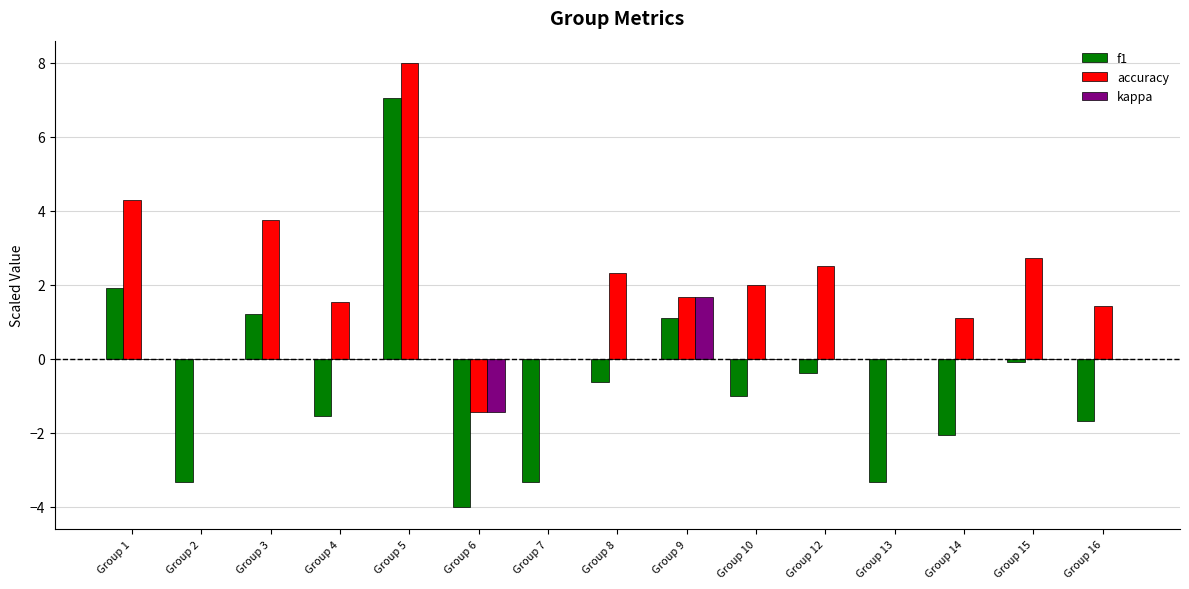

What is the sum of all kappa values?

0.2